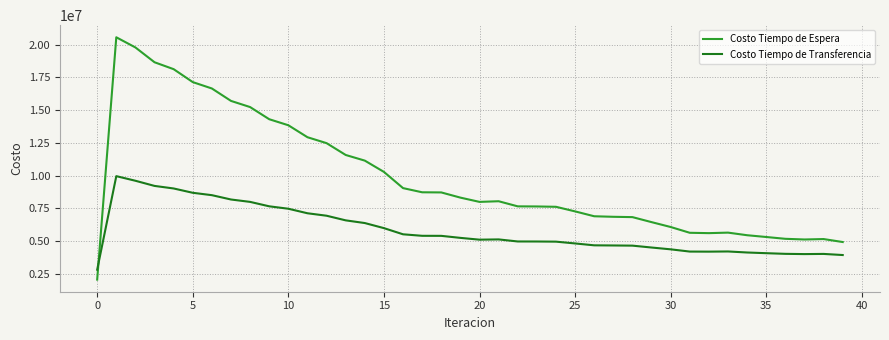

Which series has the largest range (max minus min)?

Costo Tiempo de Espera